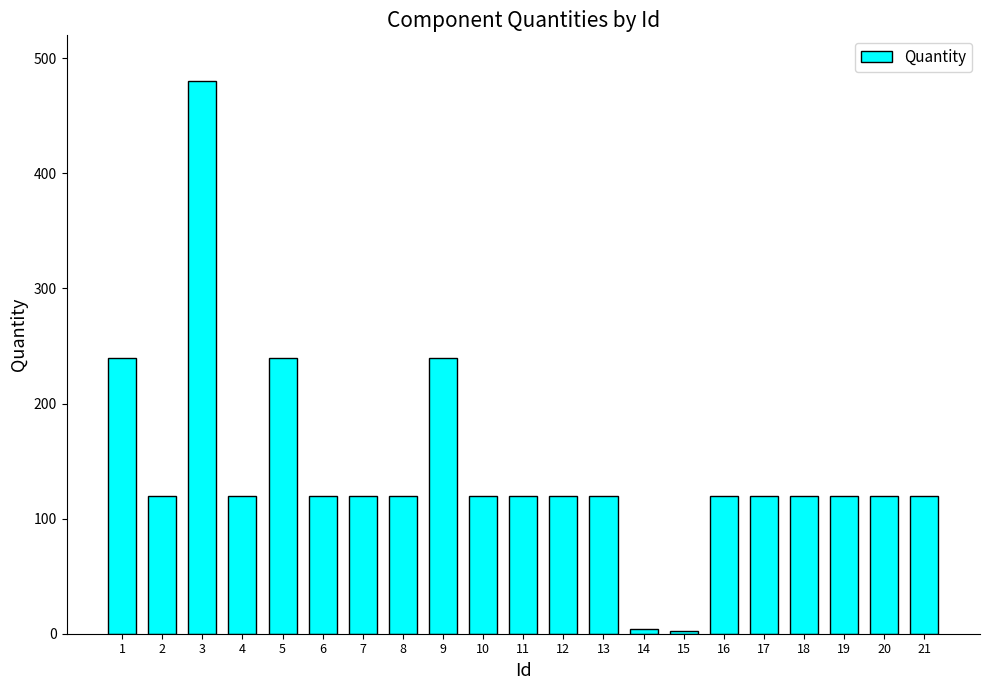

True or false: the data shows 120 at 4.

True